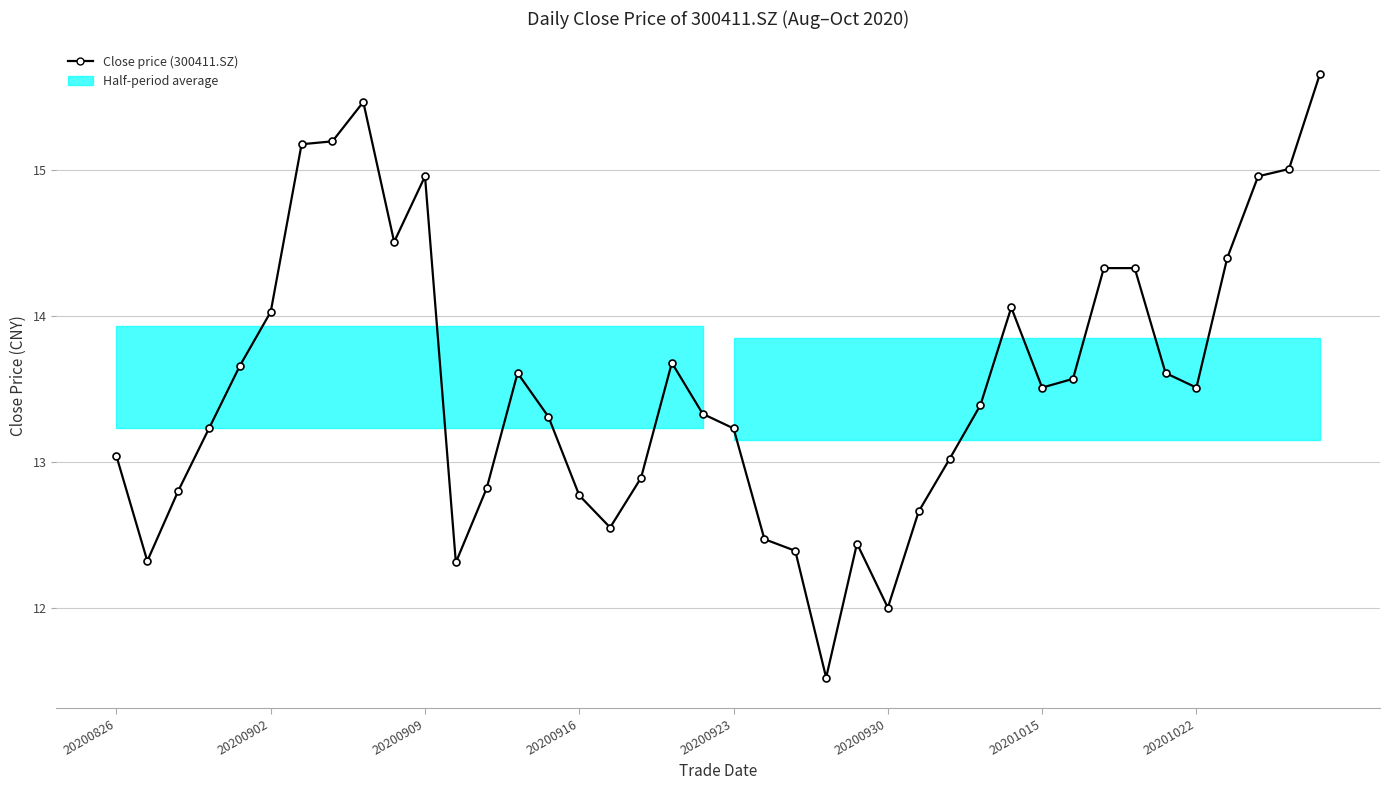

Reading right to left, extract all data points from this chart.

15.7	15.0	15.0	14.4	13.5	13.6	14.3	14.3	13.6	13.5	14.1	13.4	13.0	12.7	12.0	12.4	11.5	12.4	12.5	13.2	13.3	13.7	12.9	12.6	12.8	13.3	13.6	12.8	12.3	15.0	14.5	15.5	15.2	15.2	14.0	13.7	13.2	12.8	12.3	13.0